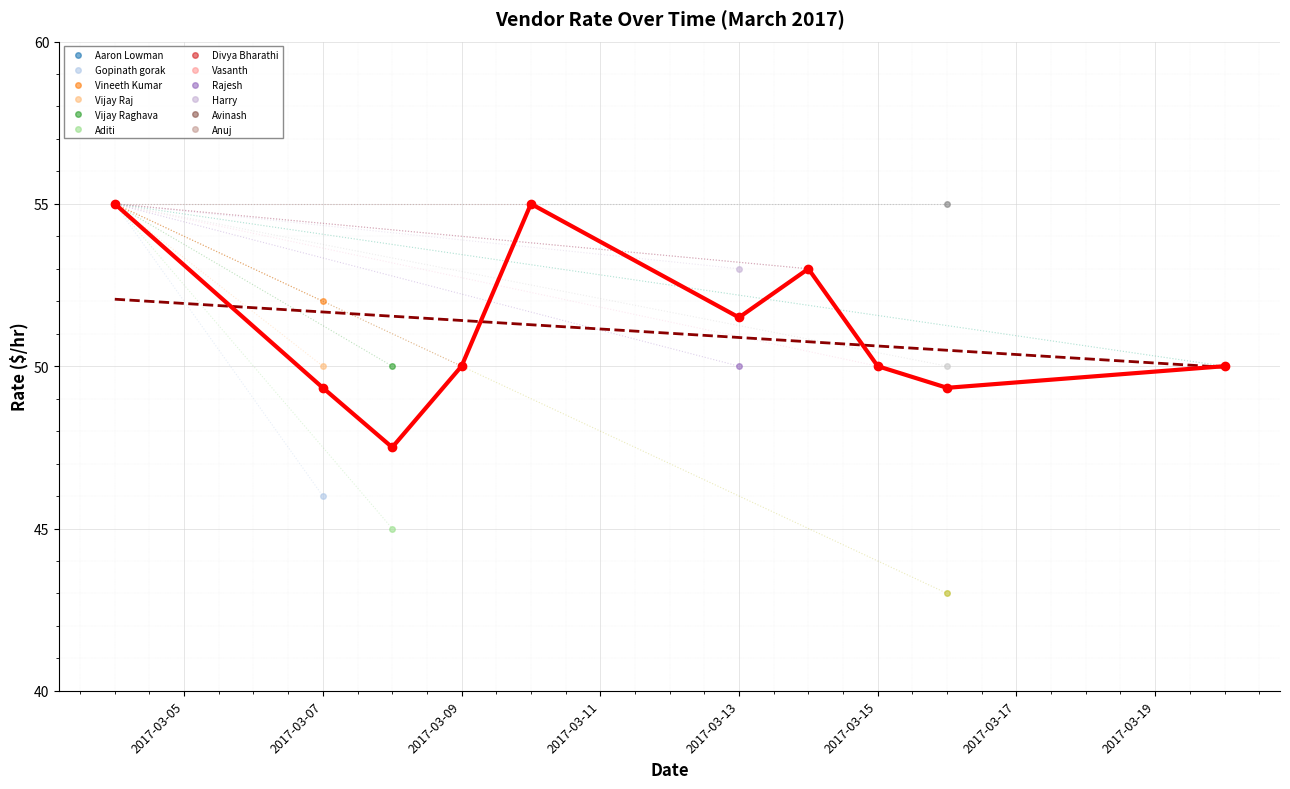

Which series changed the most between 2017-03-05 and 2017-03-07?

Daily Mean Rate